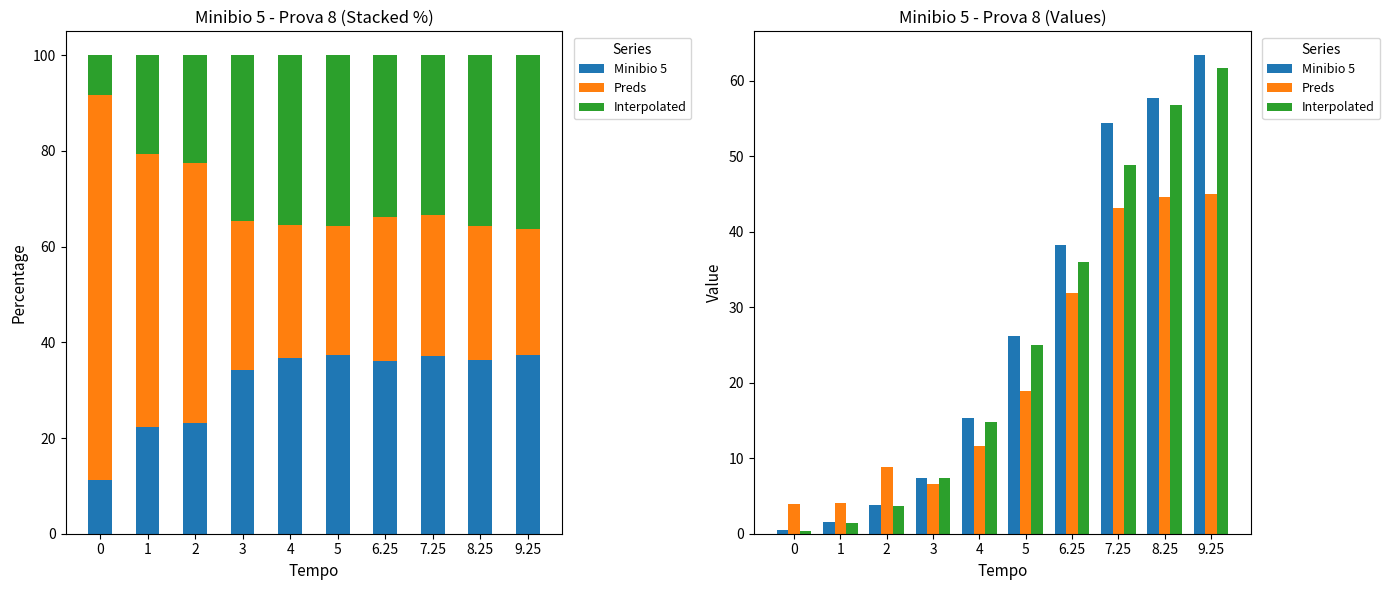

How many values in the Interpolated series exceed 25?

5